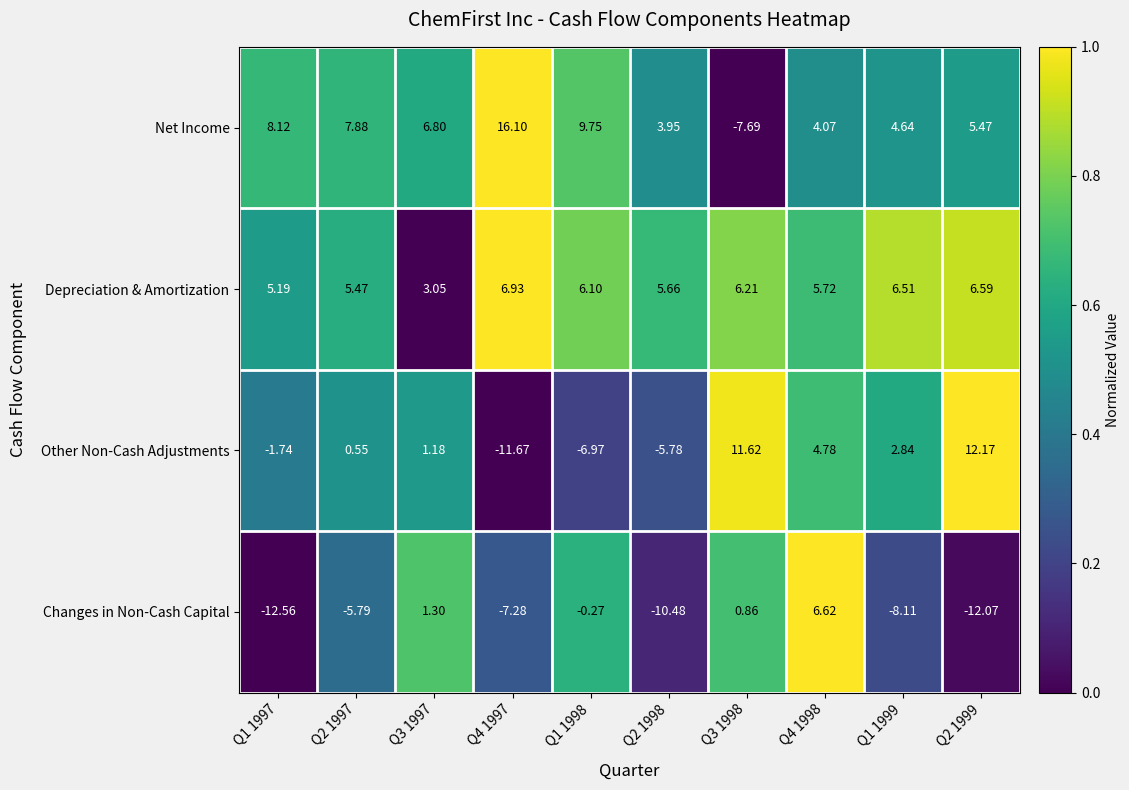

At Q2 1999, list the series in order from smallest to largest.

Changes in Non-Cash Capital, Net Income, Depreciation & Amortization, Other Non-Cash Adjustments